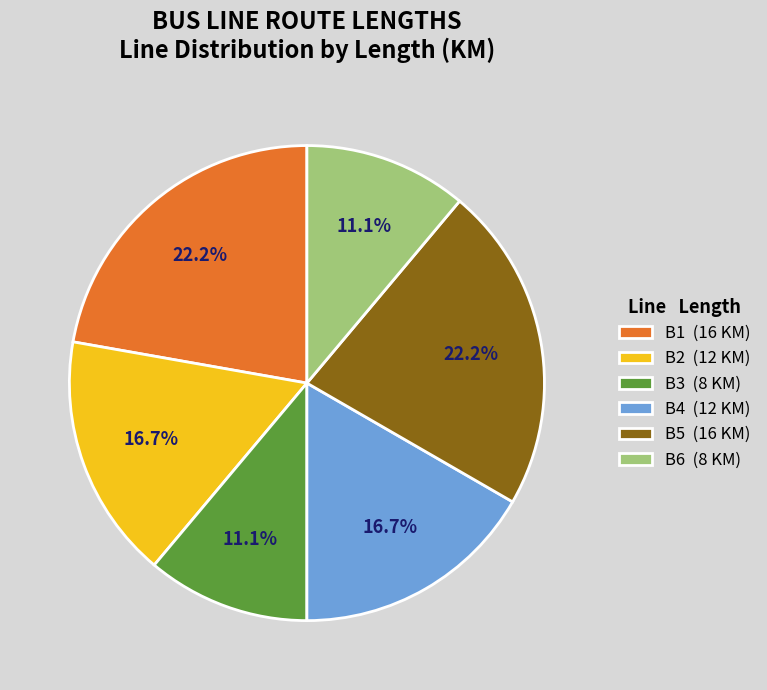

How many slices are in this pie chart?

6